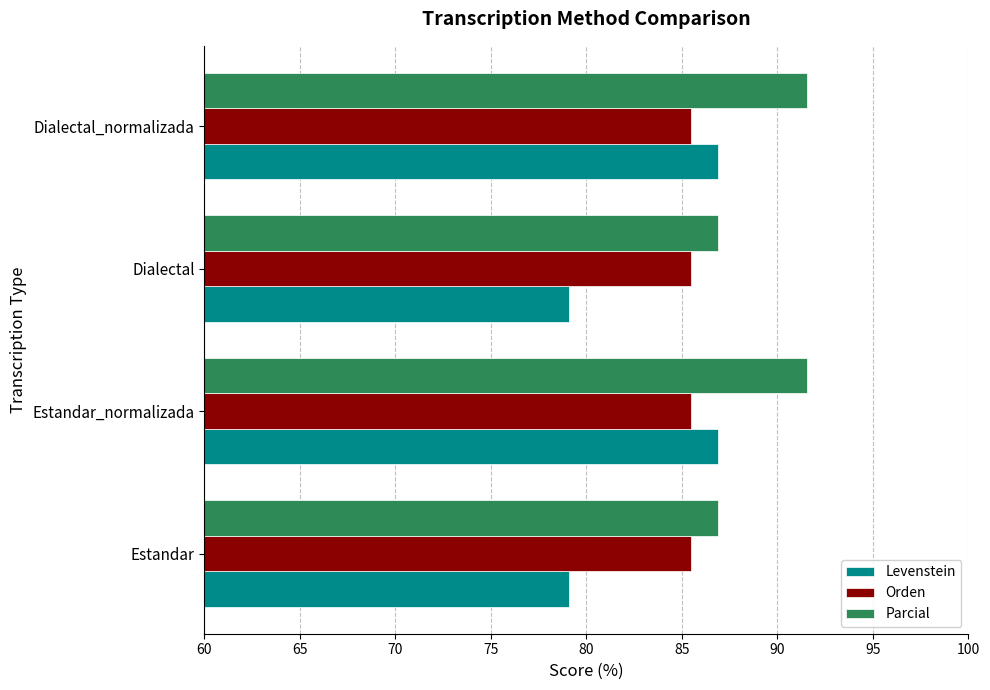

List the series in order of their overall mean, lowest first.

Levenstein, Orden, Parcial